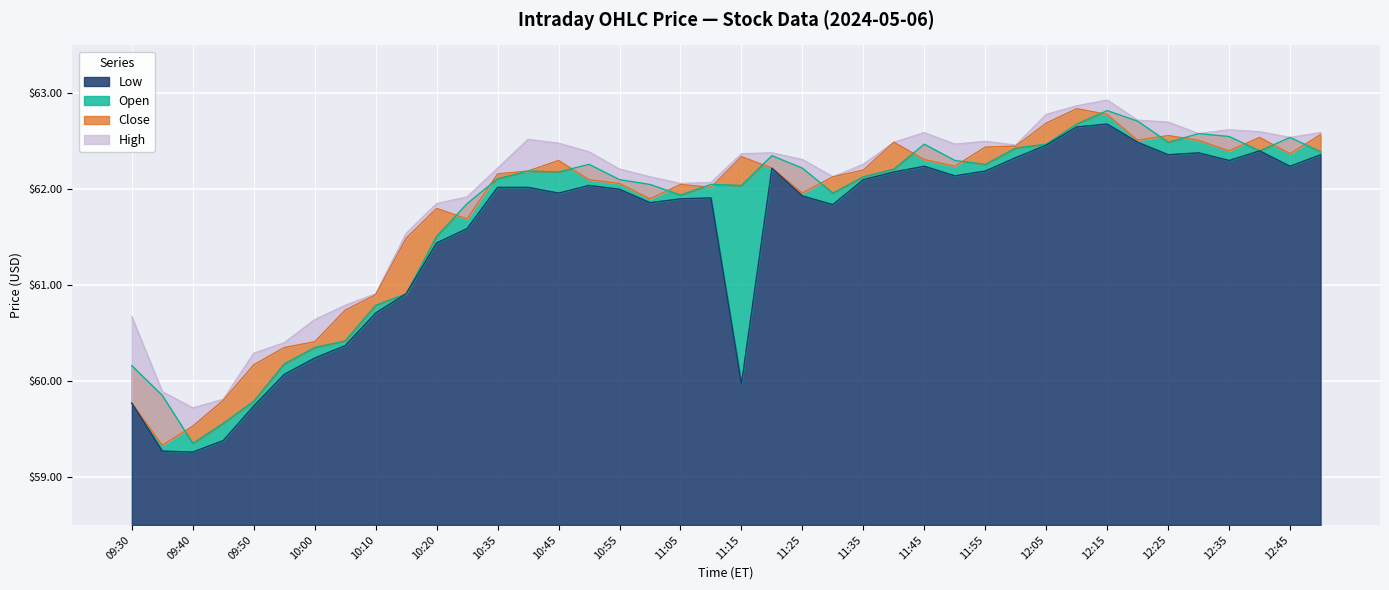

How many distinct data groups are displayed?

4